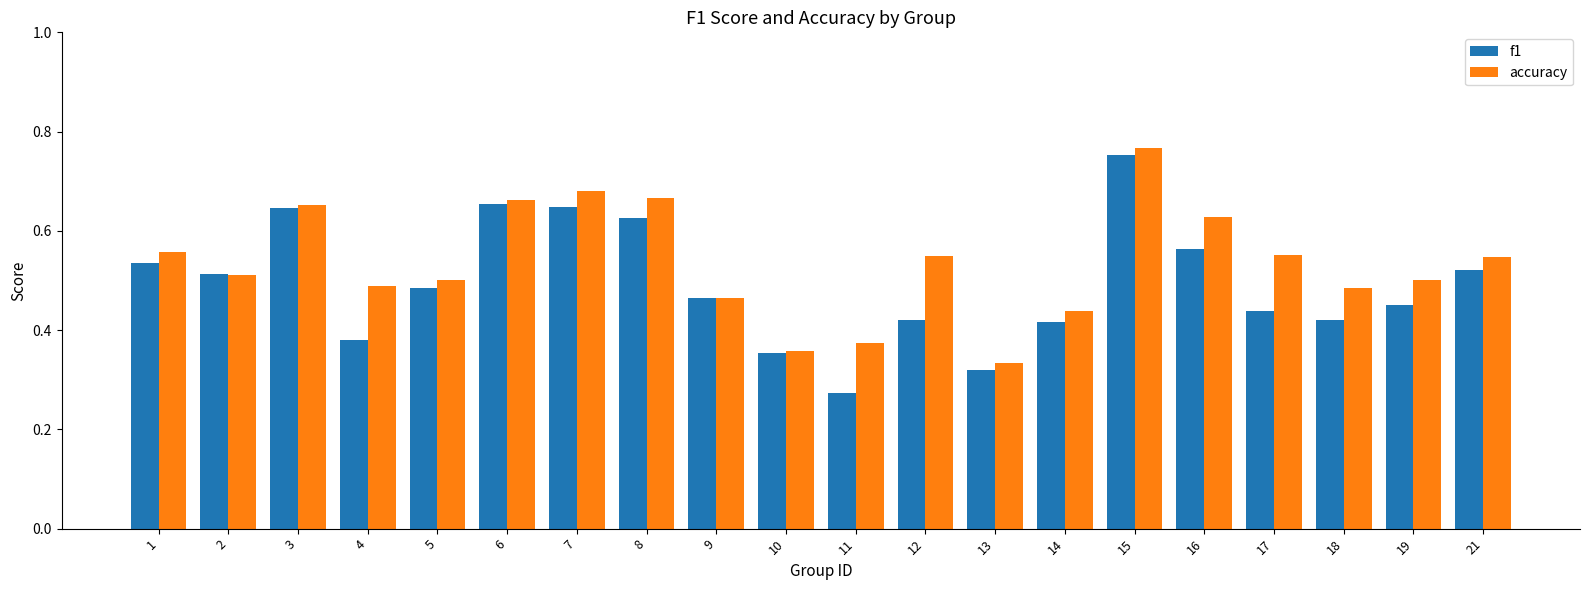

What is the difference between the accuracy values at 16 and 15?

0.1